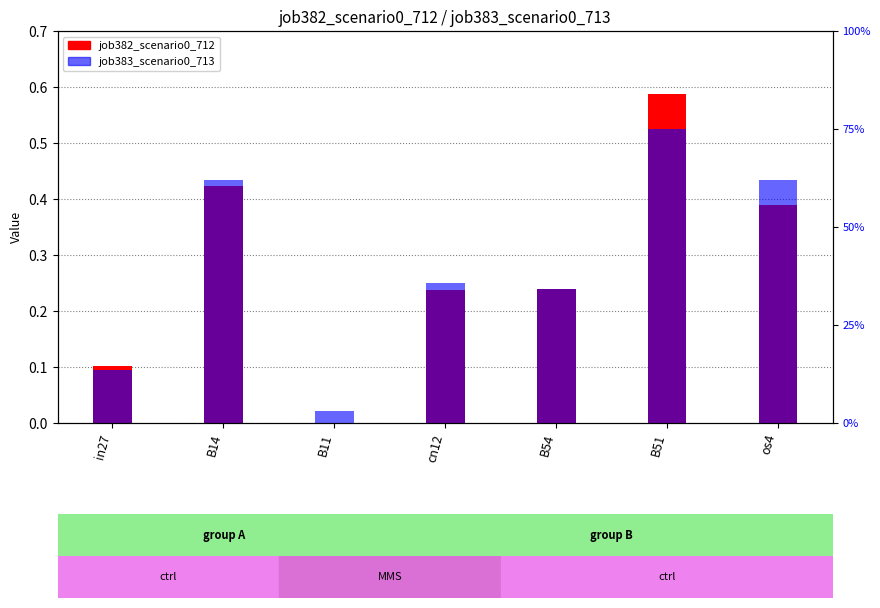

Between B14 and B54, which series saw the biggest shift?

job383_scenario0_713